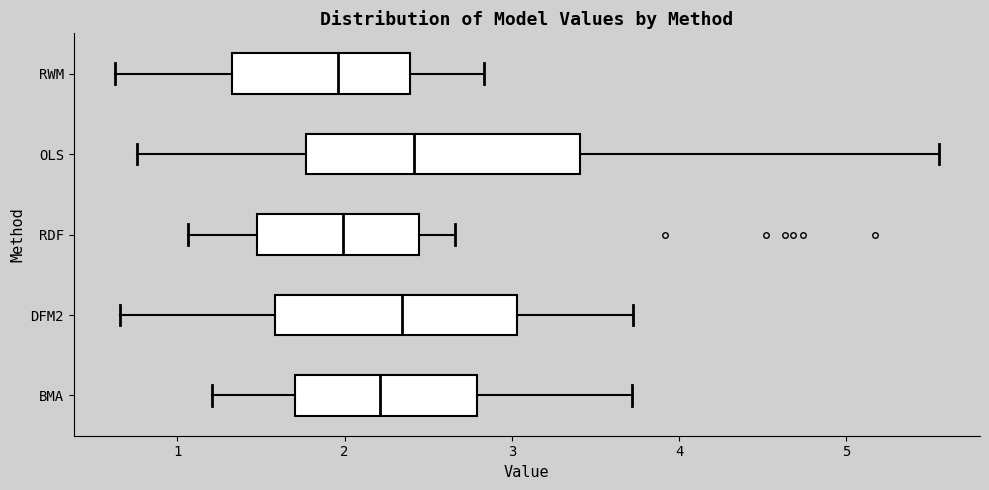

Reading bottom to top, transcribe this box plot: for each box, give where its median line is, the range the box spans, and where its two whiskers end, as read against the x-axis. The values are not printed on the chart, so give them approximately, as read against the axis.

BMA: median 2.2, box 1.7 to 2.8, whiskers 1.2 to 3.7
DFM2: median 2.3, box 1.6 to 3.0, whiskers 0.7 to 3.7
RDF: median 2.0, box 1.5 to 2.4, whiskers 1.1 to 2.7
OLS: median 2.4, box 1.8 to 3.4, whiskers 0.8 to 5.6
RWM: median 2.0, box 1.3 to 2.4, whiskers 0.6 to 2.8